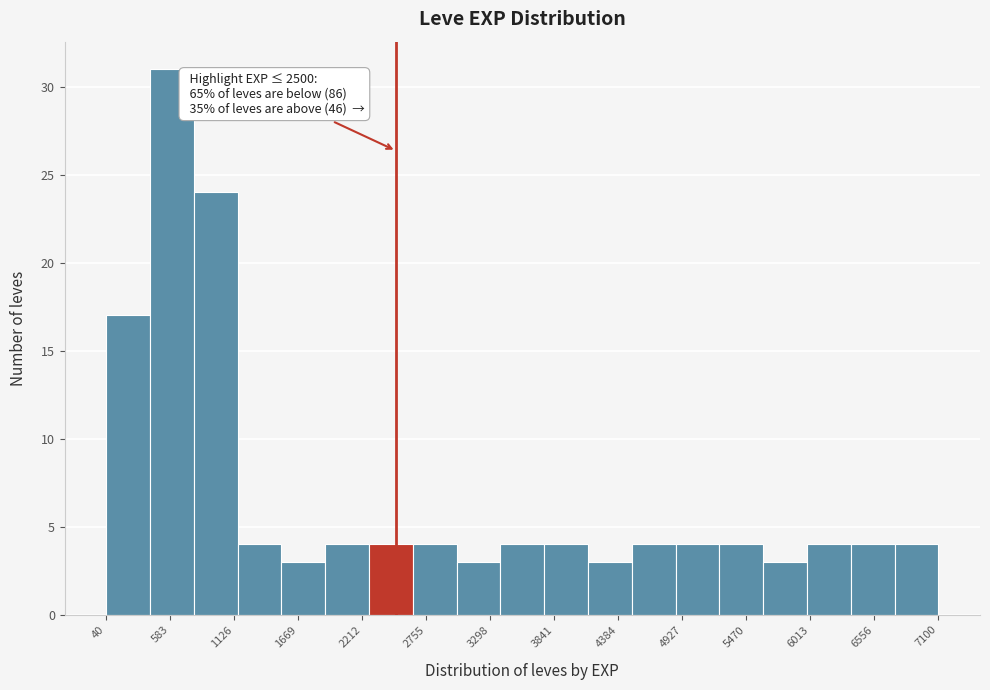

Around what value on the x-axis is the tallest bar? Give the approximate position of its centre, as read against the axis.

600